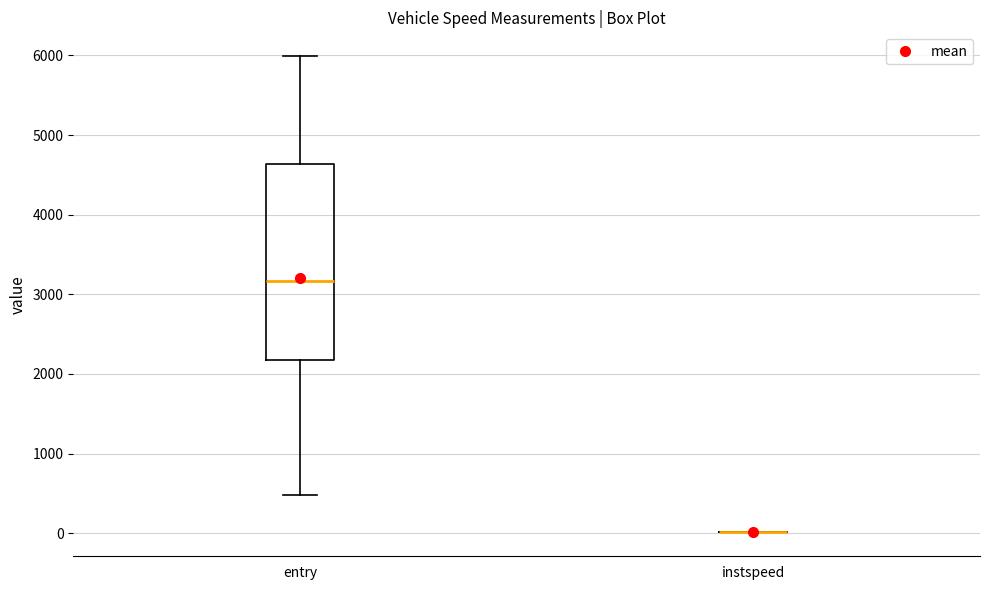

Reading left to right, read every box against the y-axis: the position of its median line, the range the box covers, and the ends of its whiskers. The values are not printed on the chart, so give them approximately, as read against the axis.

entry: median 3200, box 2200 to 4600, whiskers 500 to 6000
instspeed: box collapsed to a line at 0, whiskers 0 to 0